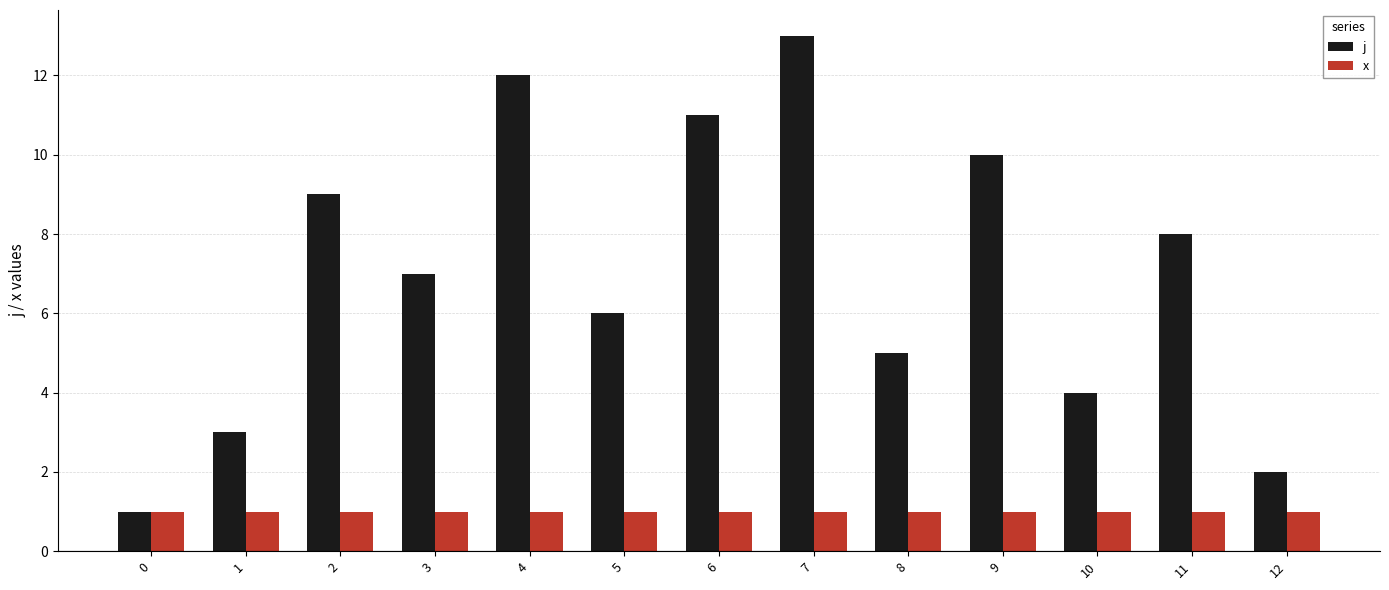

How many bars are there in each group?

2